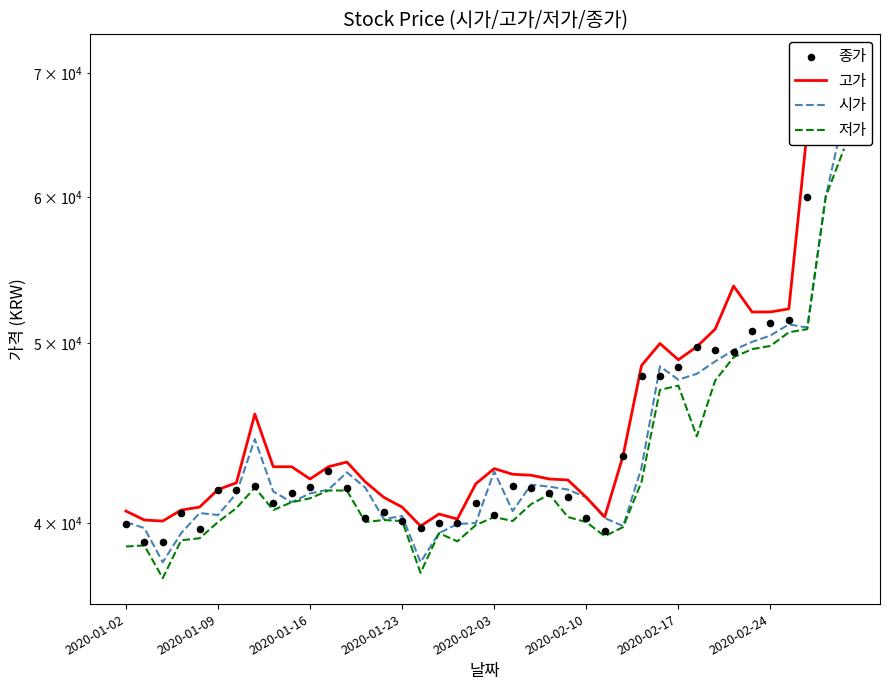

Which series has the widest spread of Y values?

고가